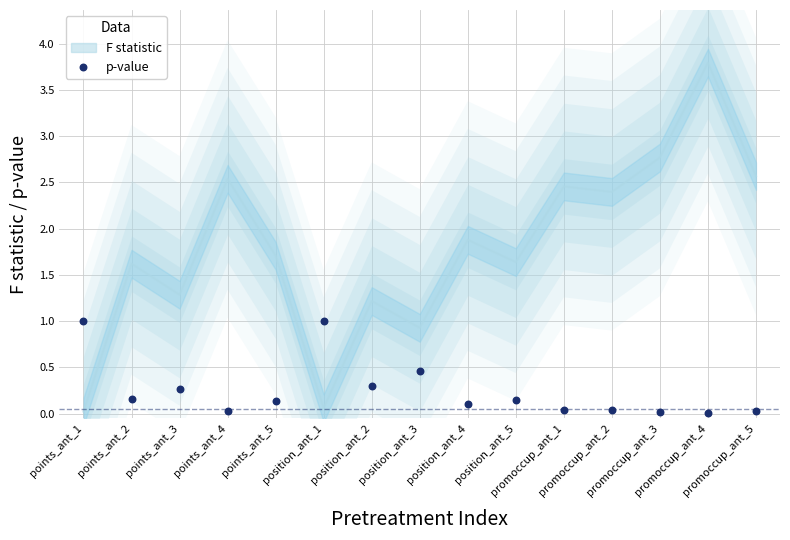

How many data points are displayed?

15